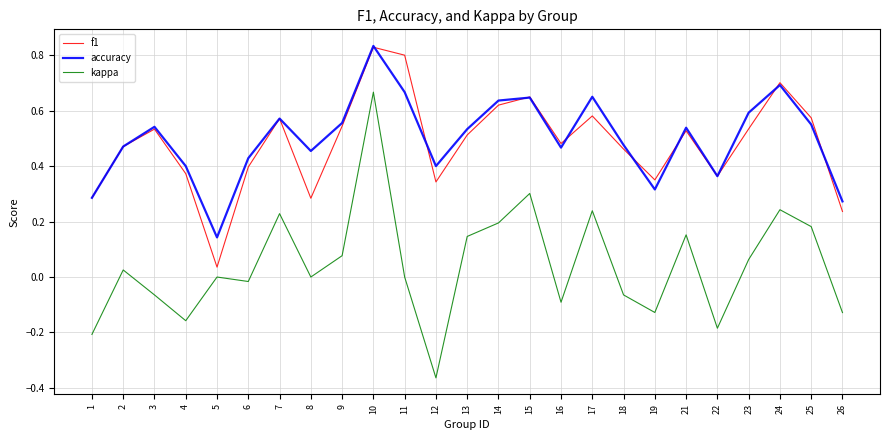

Where is the first local maximum for kappa?

2